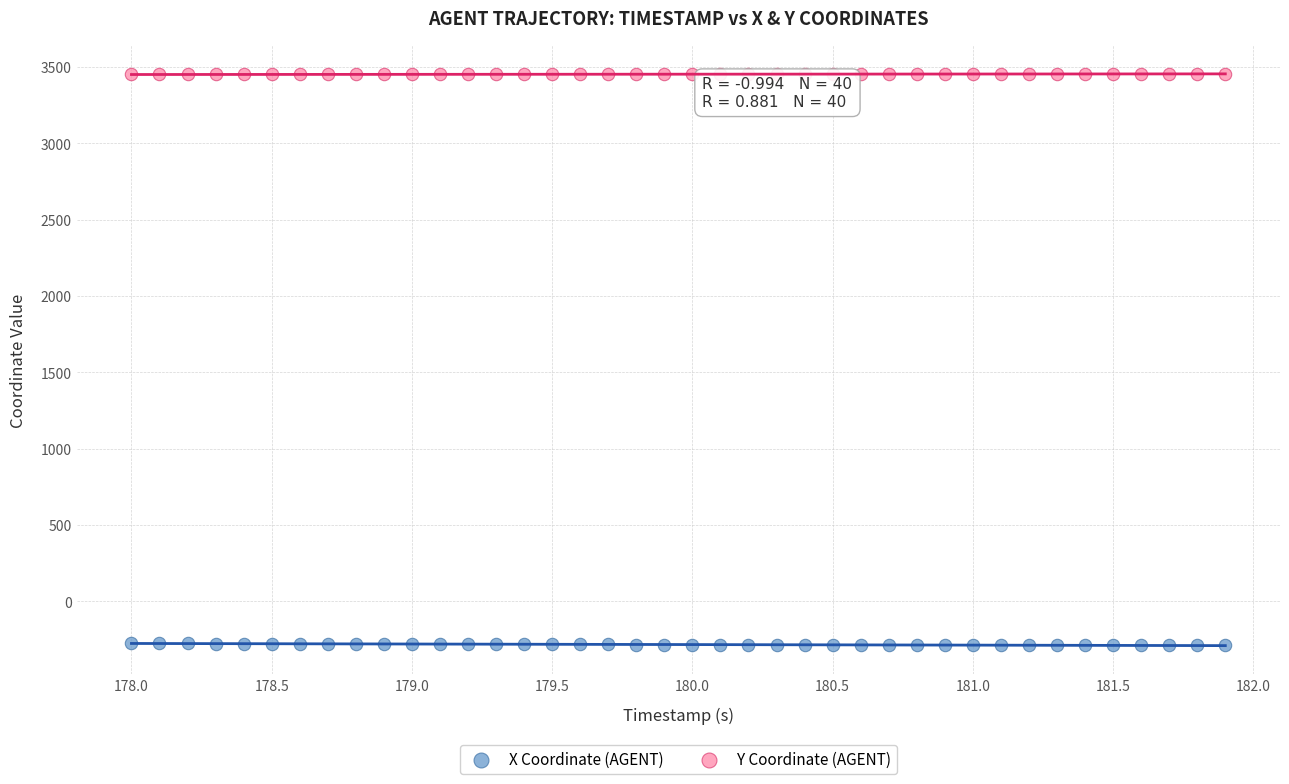

Across all data points, what is the range of Y values (max minus min)?

3744.7